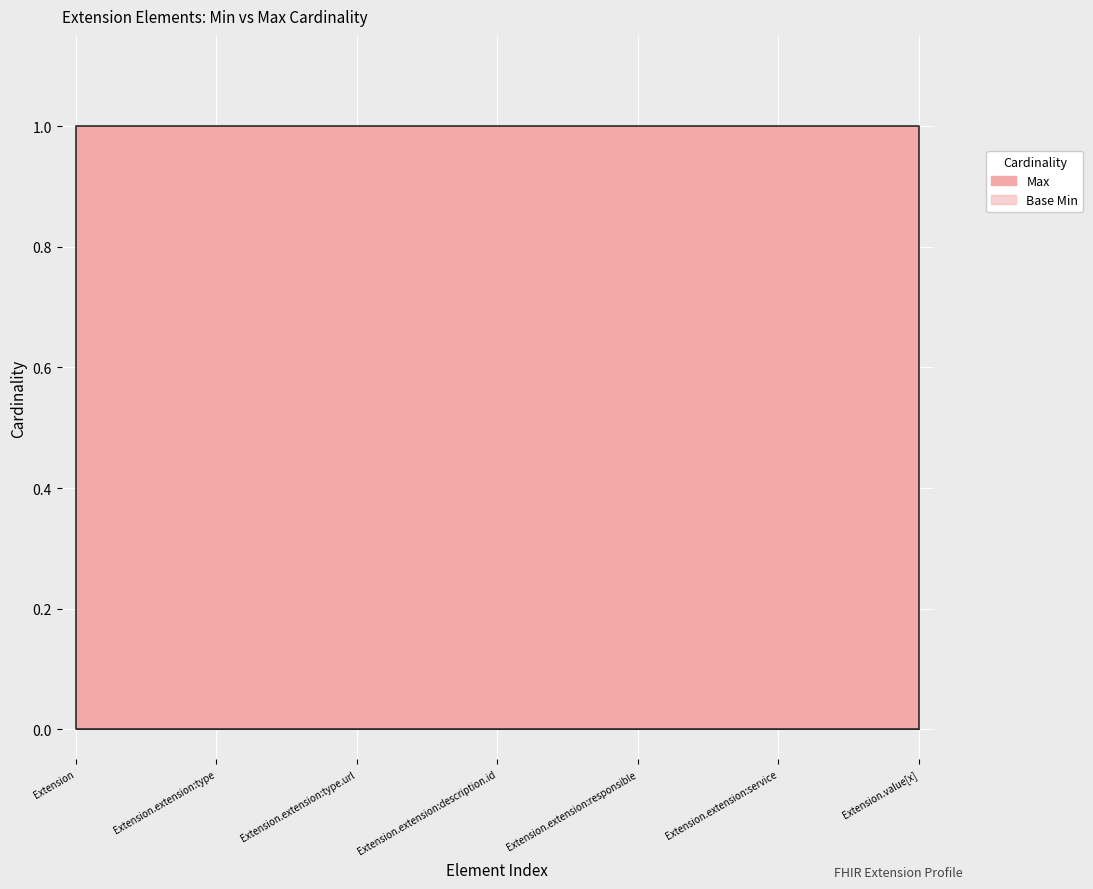

List the series in order of their peak value, lowest first.

Base Min, Max